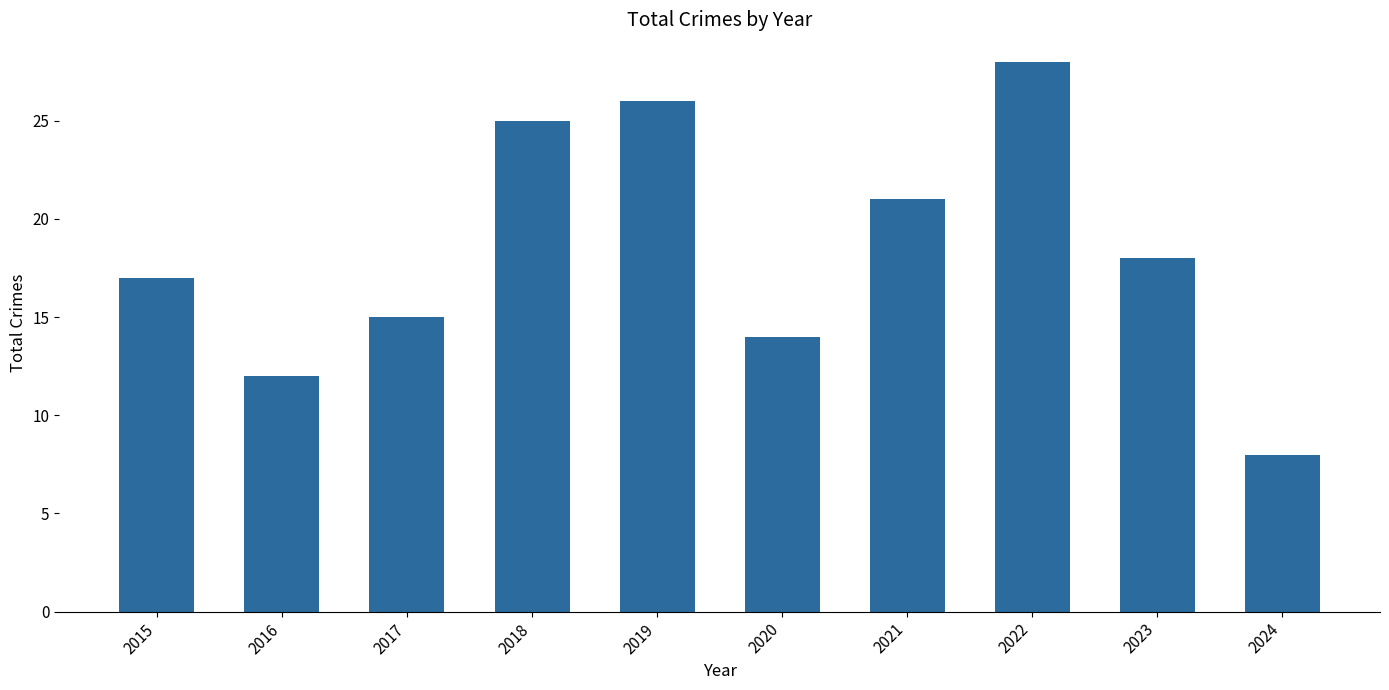

Rank the categories by value from highest to lowest.

2022, 2019, 2018, 2021, 2023, 2015, 2017, 2020, 2016, 2024